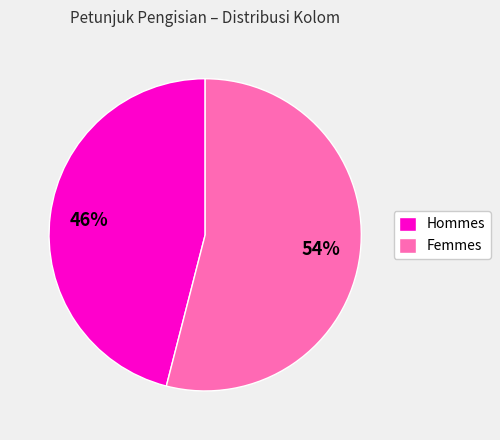

Is it true that Hommes is 46% of the pie?

True